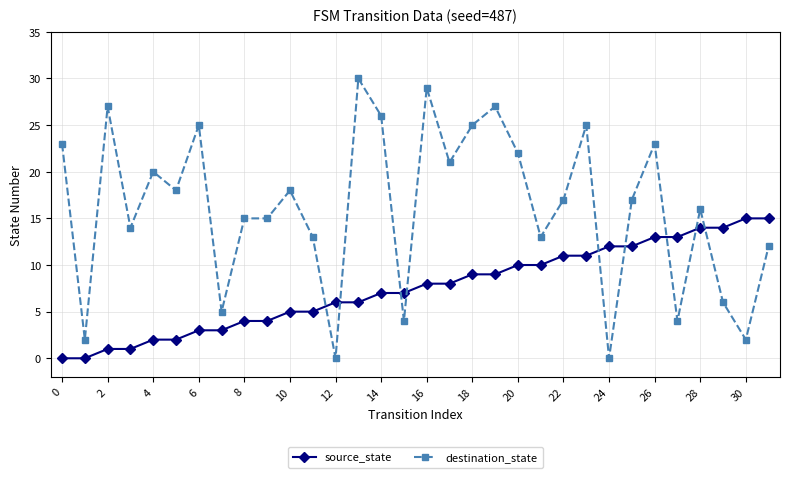

Which series has the largest range (max minus min)?

destination_state